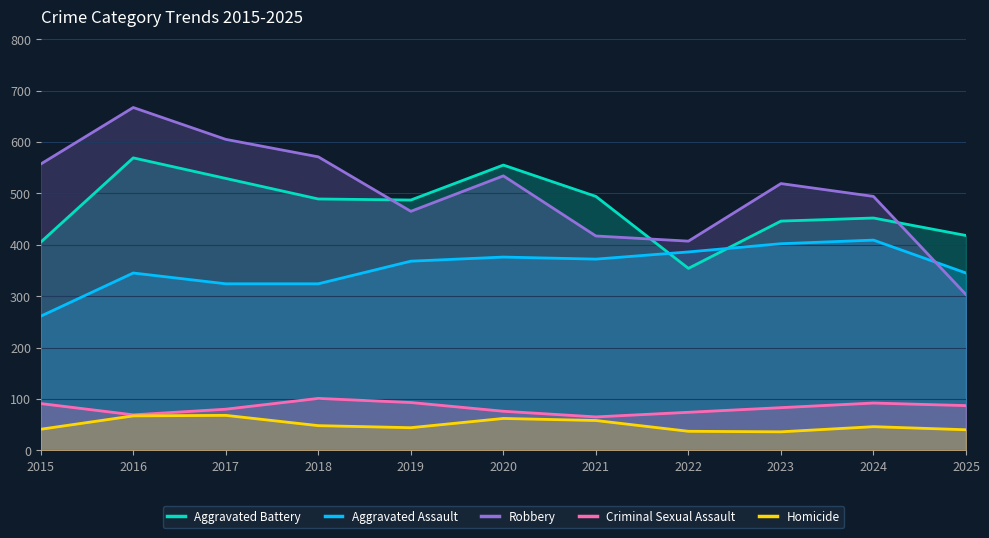

What is the value of the Homicide point at the 7th from the left?

58